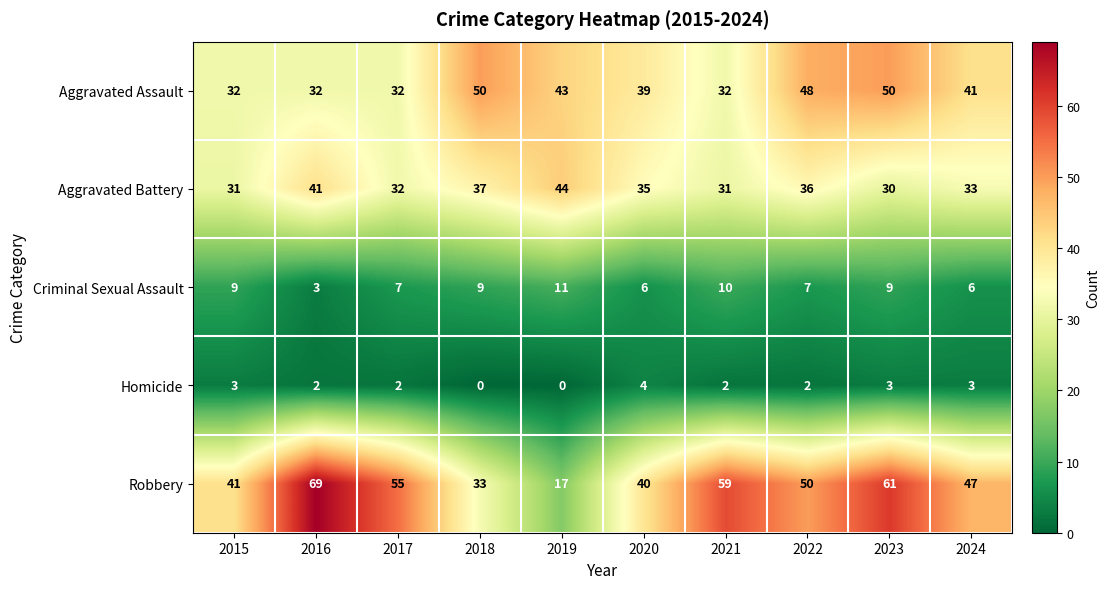

The value of Homicide at 2016 is 3. True or false?

False